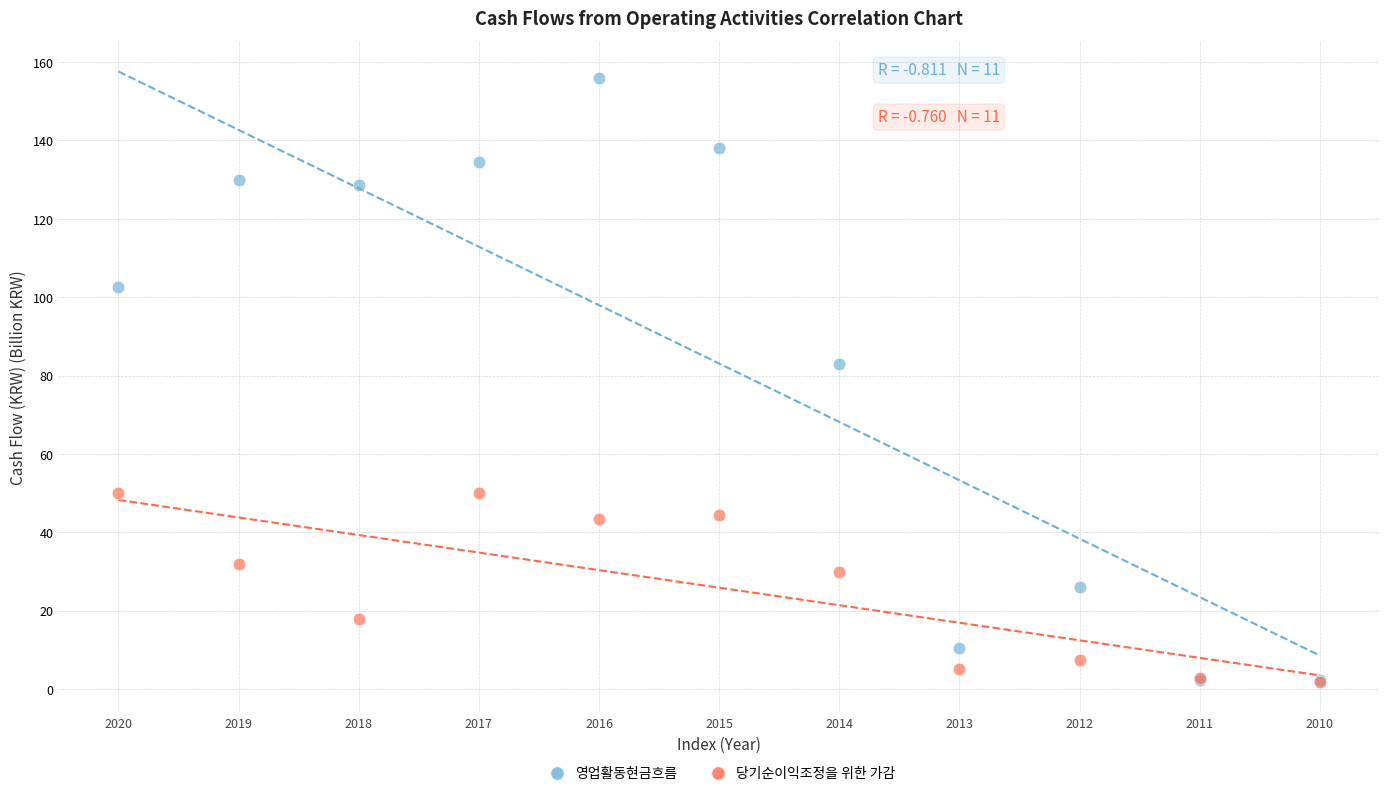

Which series contains the highest Y value?

영업활동현금흐름